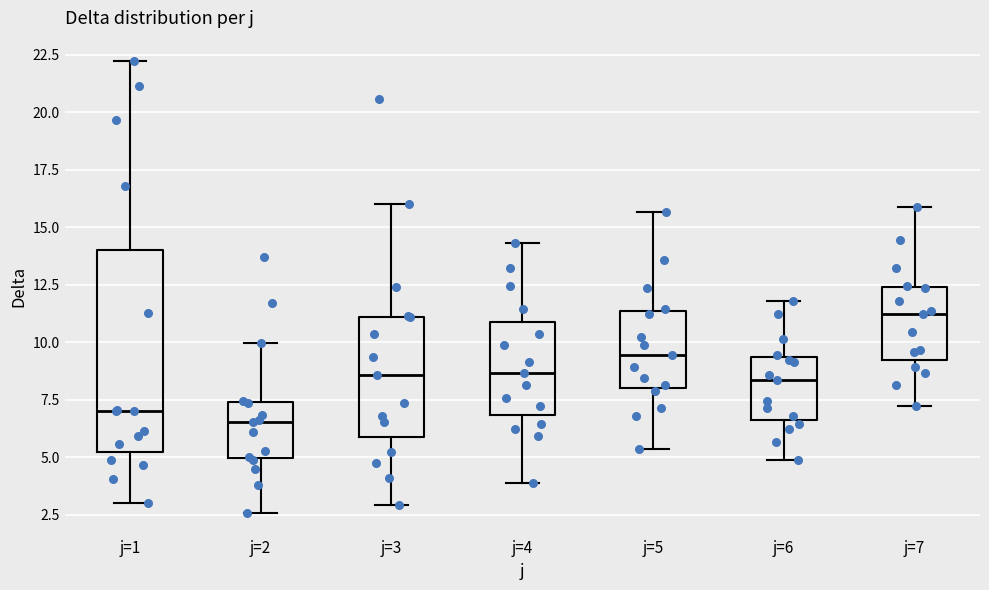

Reading left to right, transcribe this box plot: for each box, give where its median line is, the range the box spans, and where its two whiskers end, as read against the y-axis. The values are not printed on the chart, so give them approximately, as read against the axis.

j=1: median 7.0, box 5.0 to 14.0, whiskers 3.0 to 22.0
j=2: median 6.5, box 5.0 to 7.5, whiskers 2.5 to 10.0
j=3: median 8.5, box 6.0 to 11.0, whiskers 3.0 to 16.0
j=4: median 8.5, box 7.0 to 11.0, whiskers 4.0 to 14.5
j=5: median 9.5, box 8.0 to 11.5, whiskers 5.5 to 15.5
j=6: median 8.5, box 6.5 to 9.5, whiskers 5.0 to 12.0
j=7: median 11.0, box 9.0 to 12.5, whiskers 7.0 to 16.0